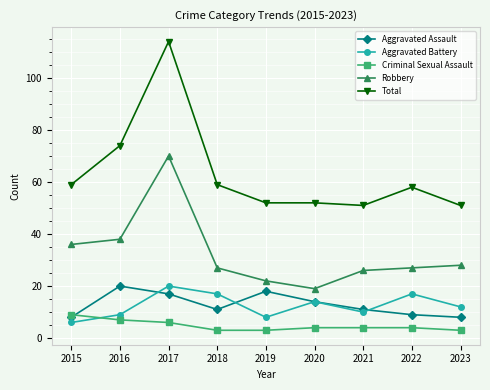

Reading right to left, what are all the values shown in this chart?

Aggravated Assault: 8	9	11	14	18	11	17	20	8
Aggravated Battery: 12	17	10	14	8	17	20	9	6
Criminal Sexual Assault: 3	4	4	4	3	3	6	7	9
Robbery: 28	27	26	19	22	27	70	38	36
Total: 51	58	51	52	52	59	114	74	59